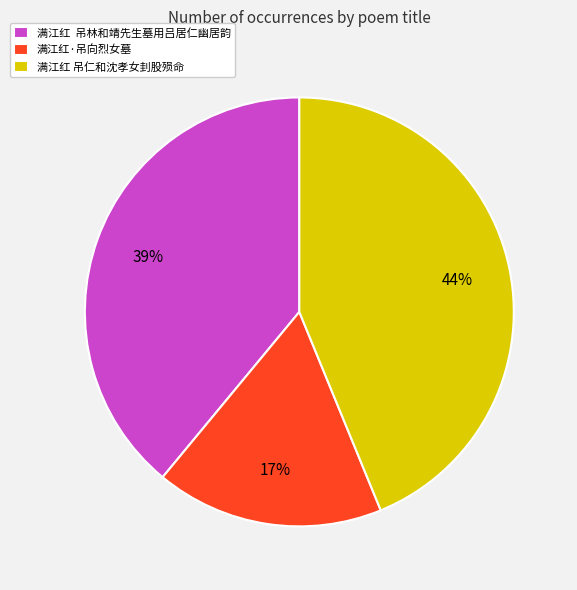

Is it true that 满江红 吊仁和沈孝女刲股殒命 is 44% of the pie?

True